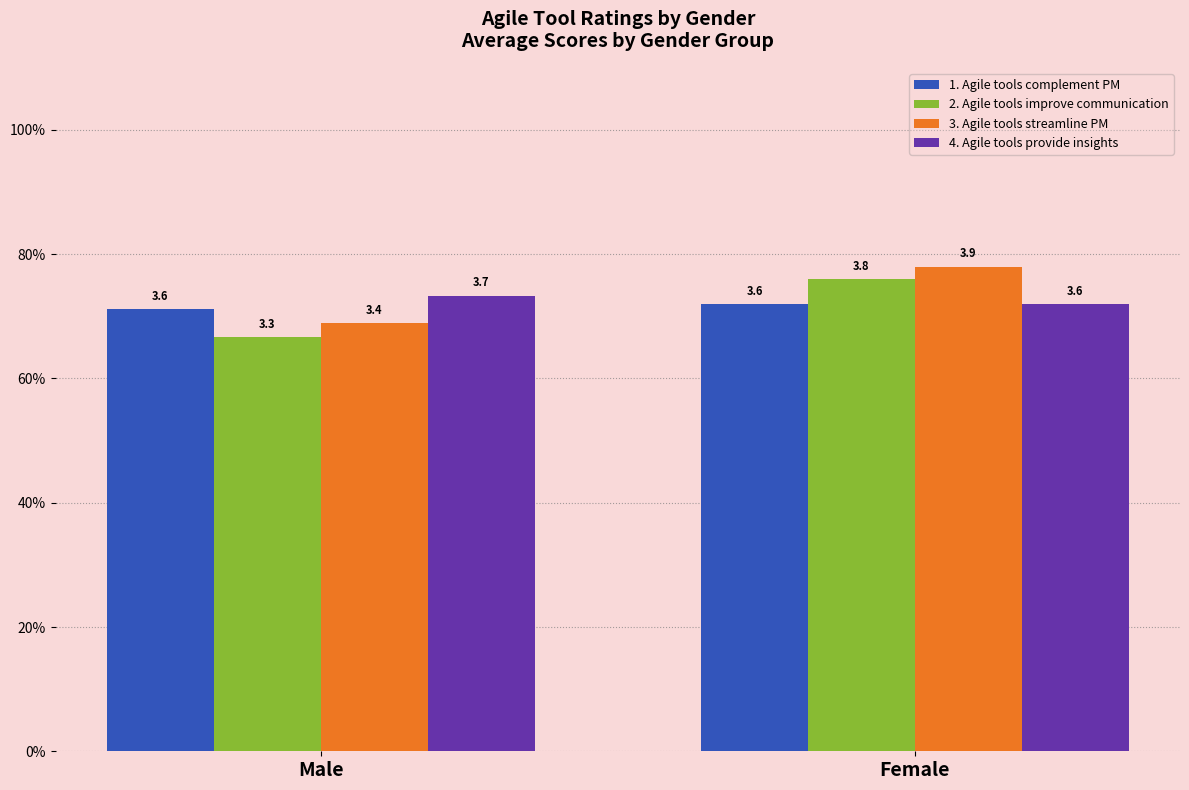

What is the average value of the 1. Agile tools complement PM series?

3.6